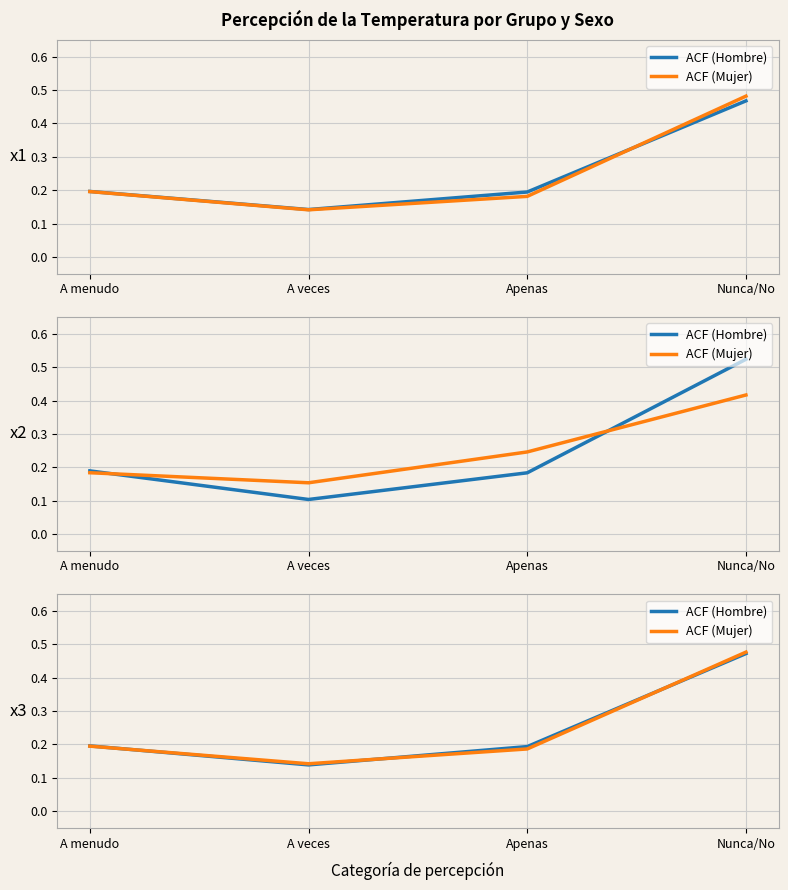

What is the average value of the ACF (Mujer) series?

0.2